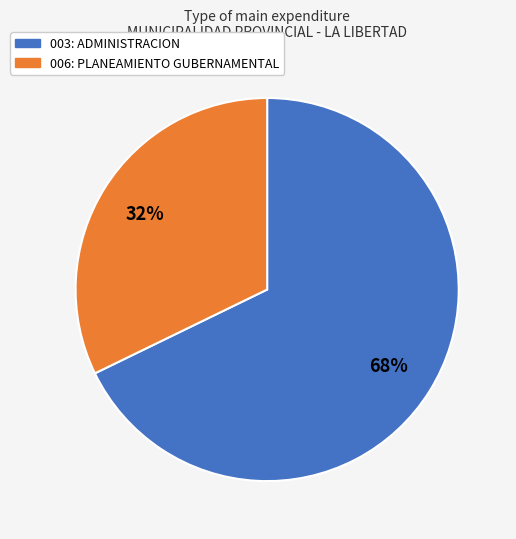

How many slices are in this pie chart?

2